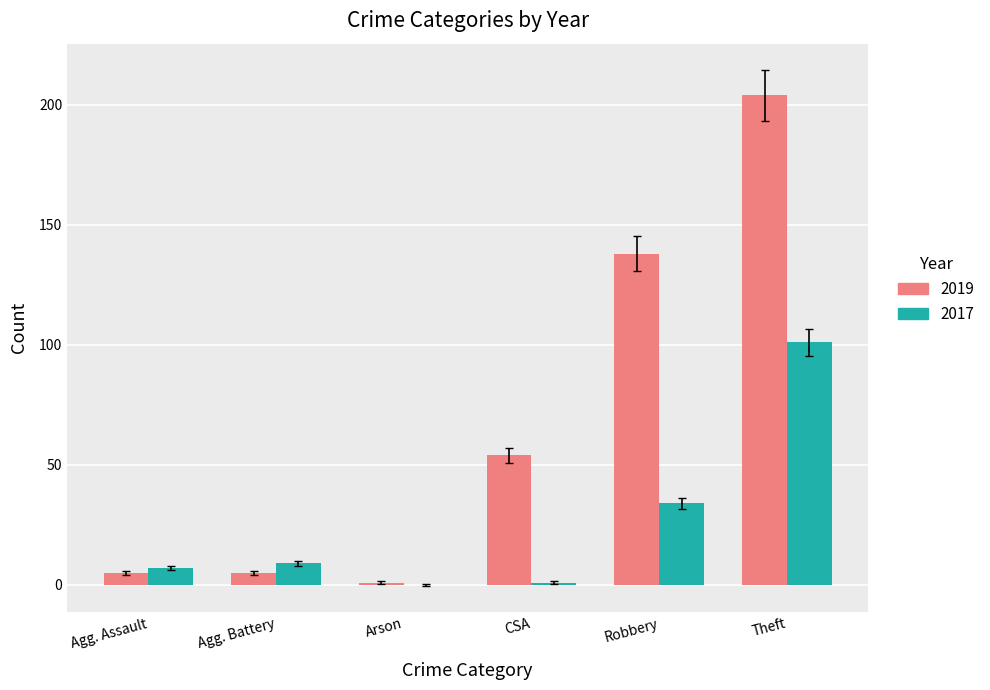

Reading left to right, what are all the values shown in this chart?

2019: Agg. Assault=5	Agg. Battery=5	Arson=1	CSA=54	Robbery=138	Theft=204
2017: Agg. Assault=7	Agg. Battery=9	Arson=0	CSA=1	Robbery=34	Theft=101